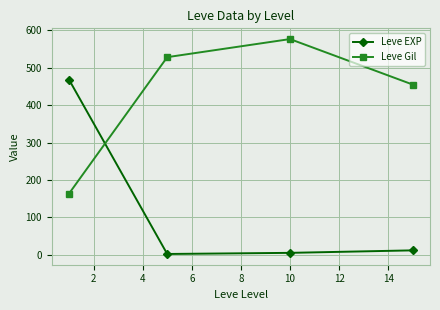

In Leve Gil, how many points are higher than both neighbors (excluding endpoints)?

1